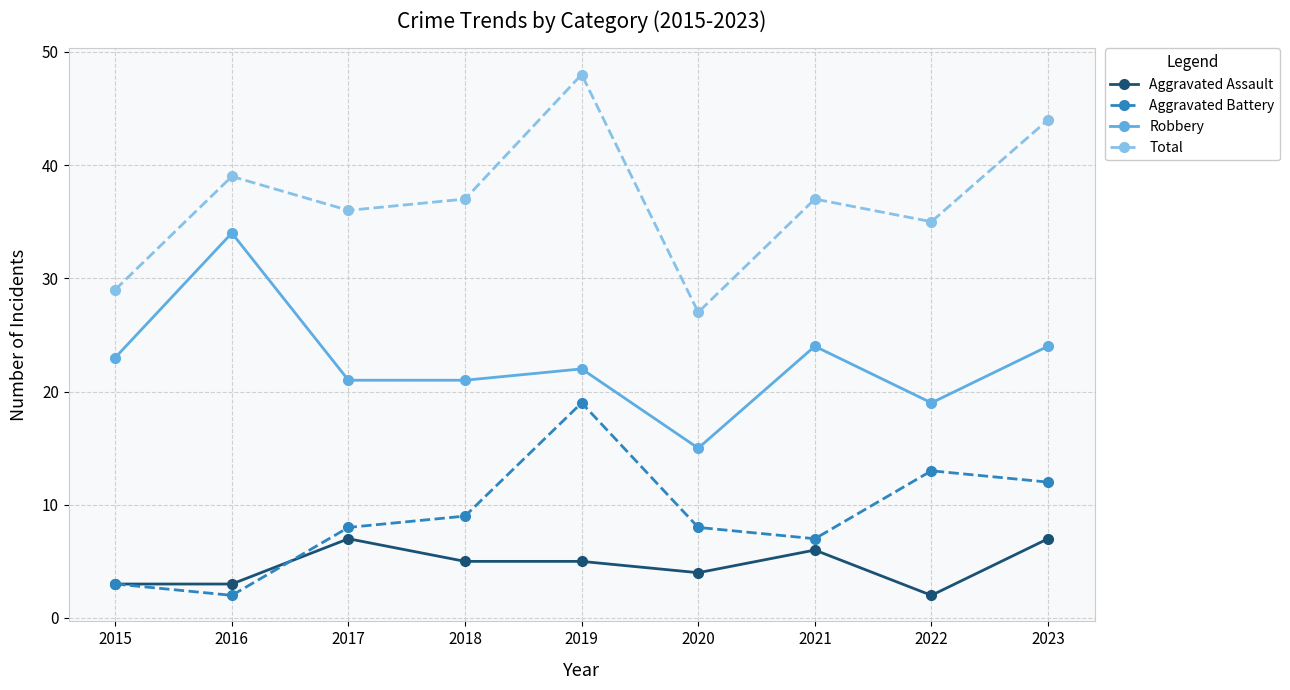

The value of Total at 2015 is 46. True or false?

False